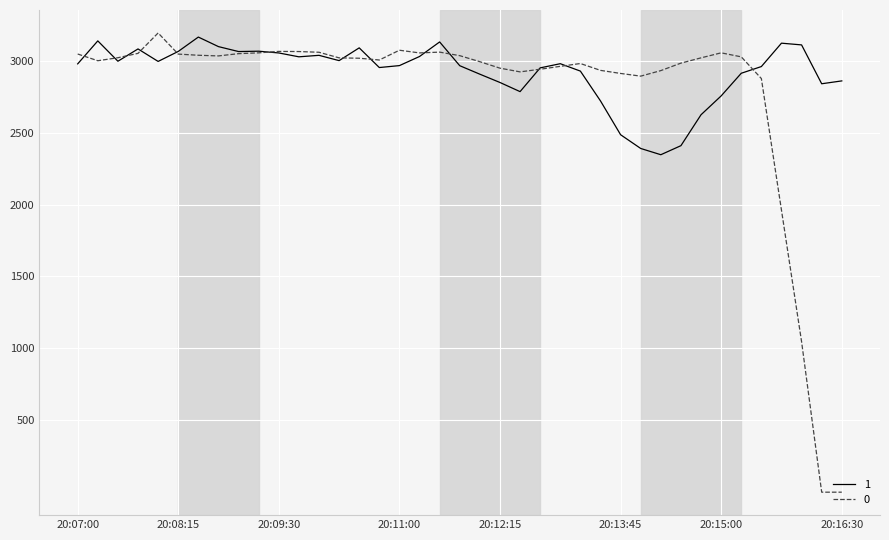

How many values in the 1 series exceed 2977?

20